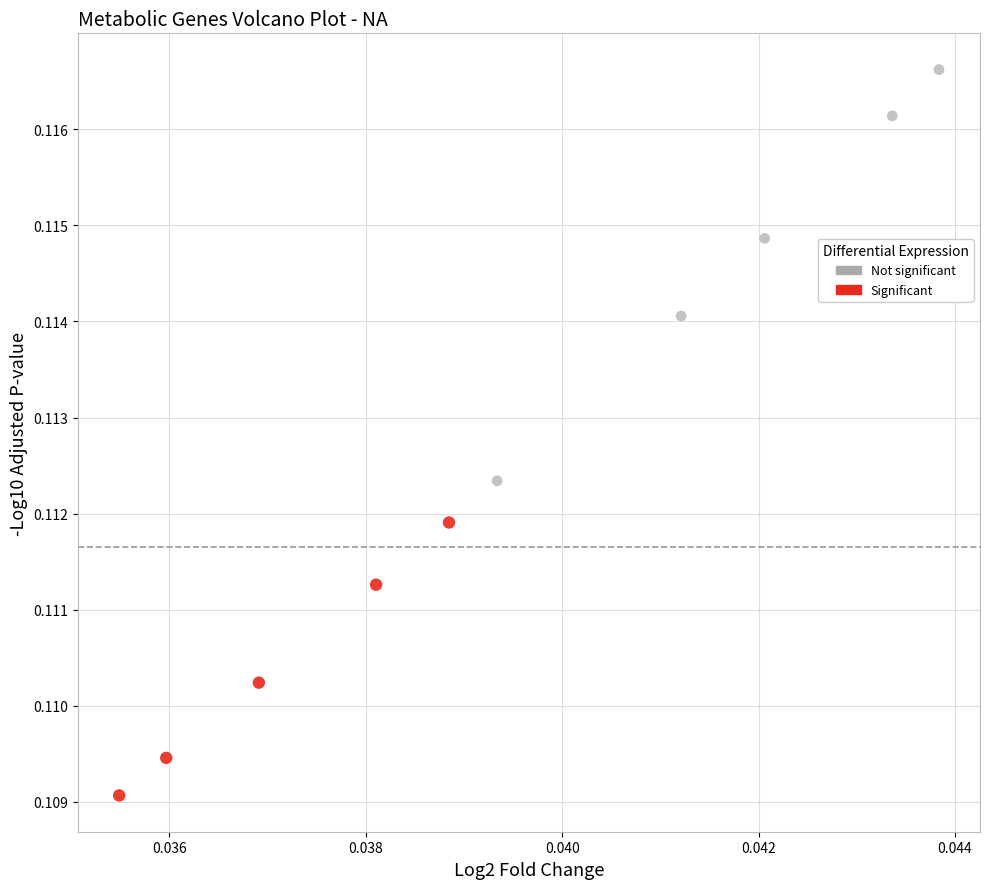

Which series reaches the maximum Y coordinate?

Not significant